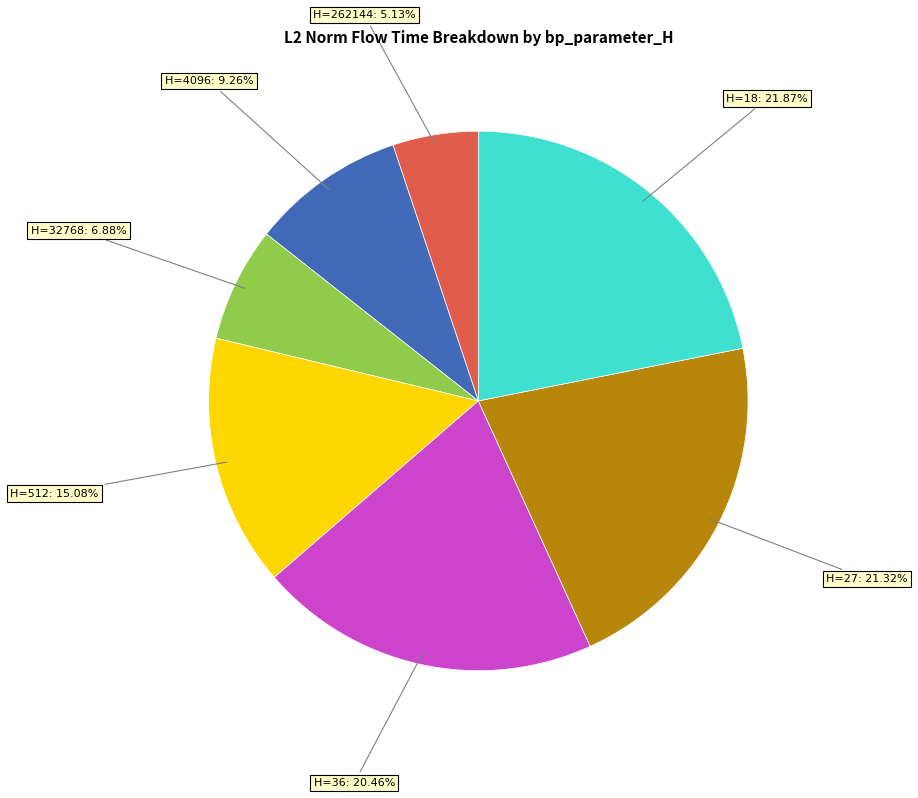

How many segments does this pie chart have?

7